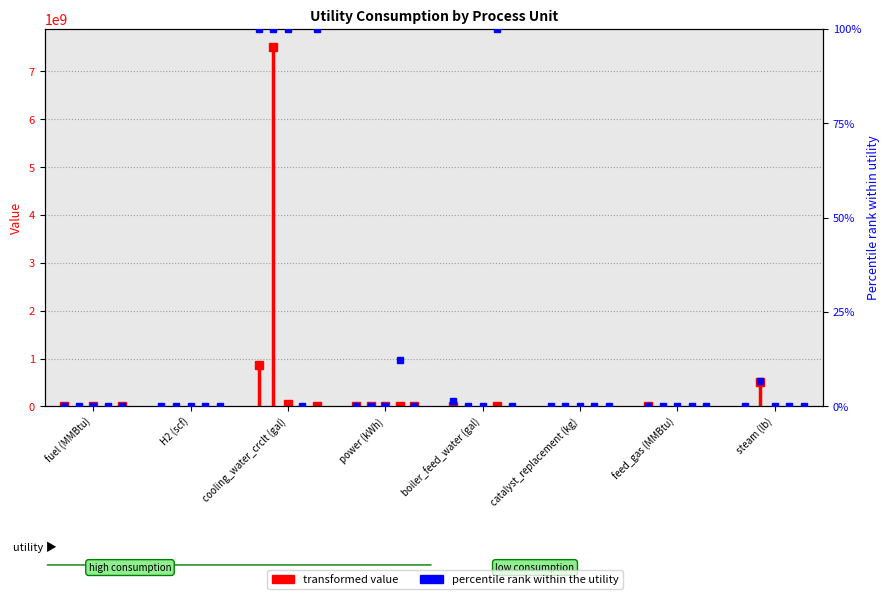

Is it true that Vacuum Distillation equals 0.2 at power (kWh)?

True